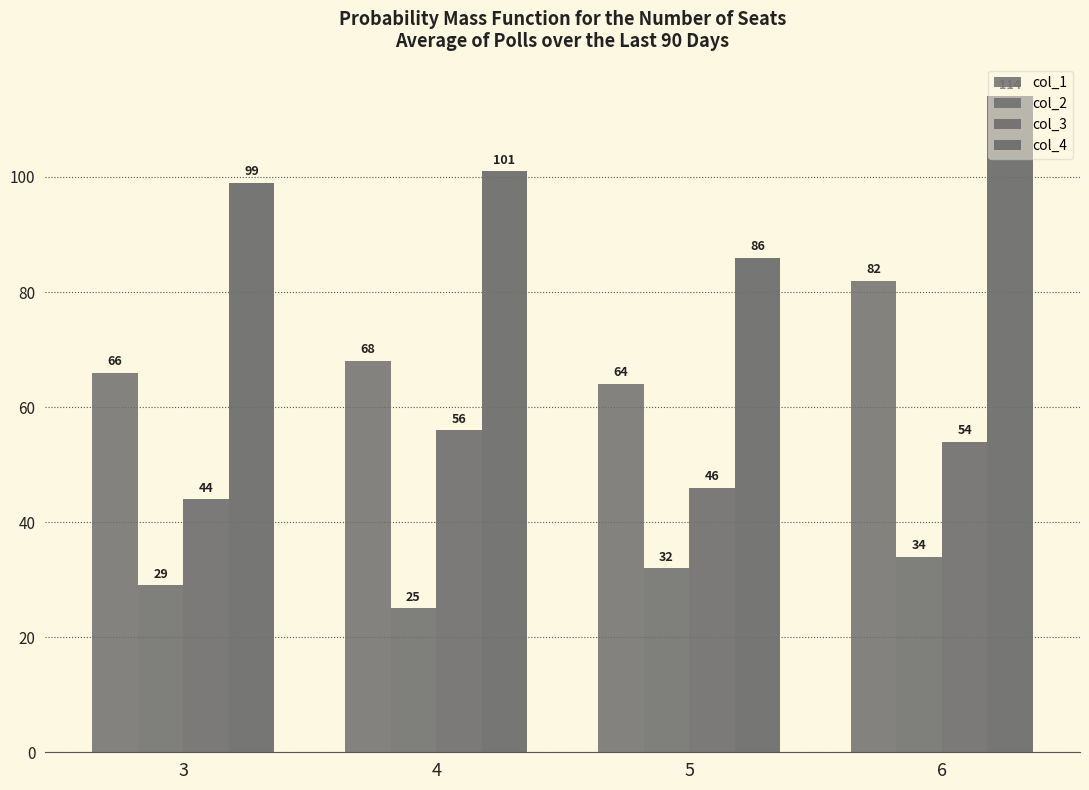

What is the difference between the col_3 values at 4 and 6?

2